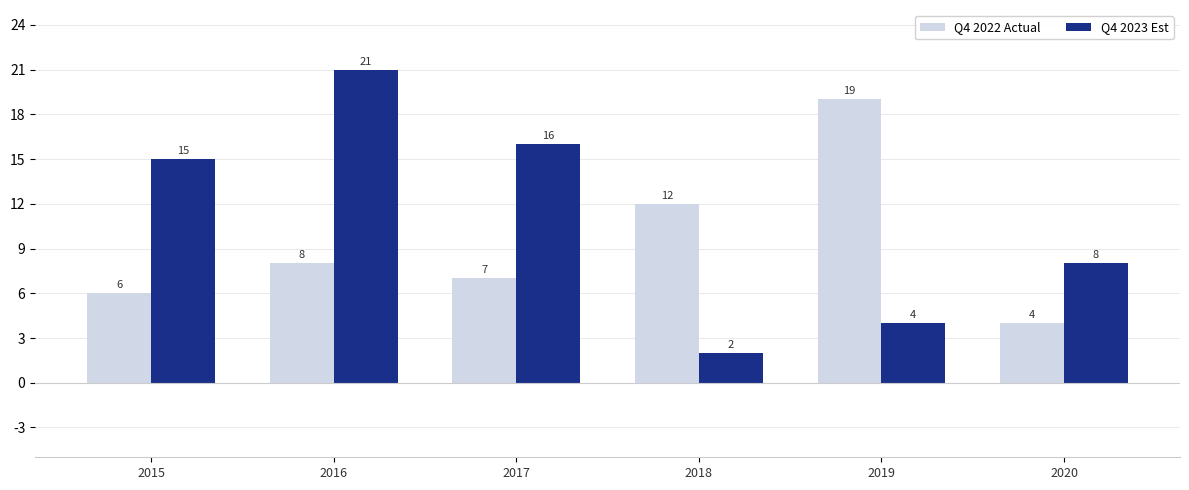

Which category has the highest value in the Q4 2023 Est series?

2016